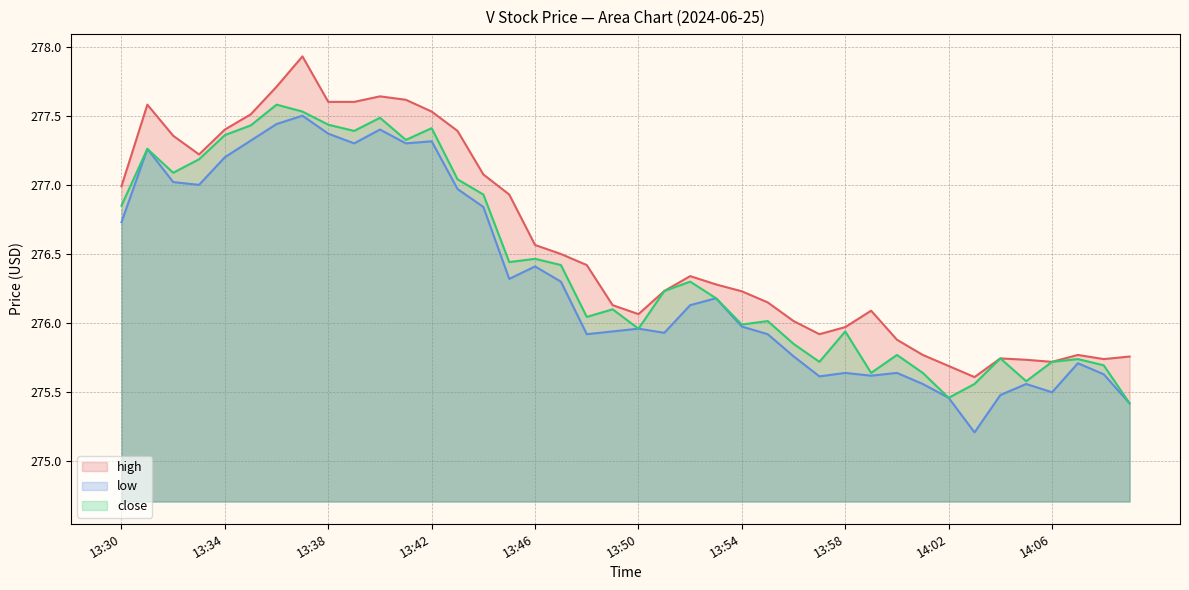

Where does the high series first go above 276?

13:30